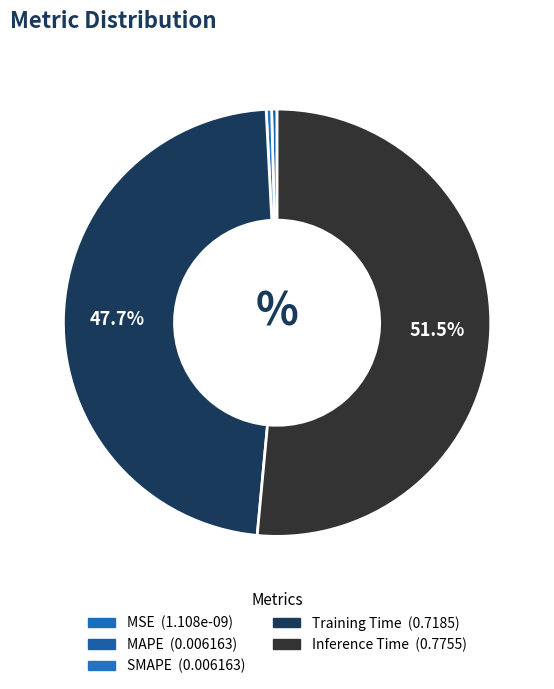

What is the largest slice in the pie chart?

Inference Time